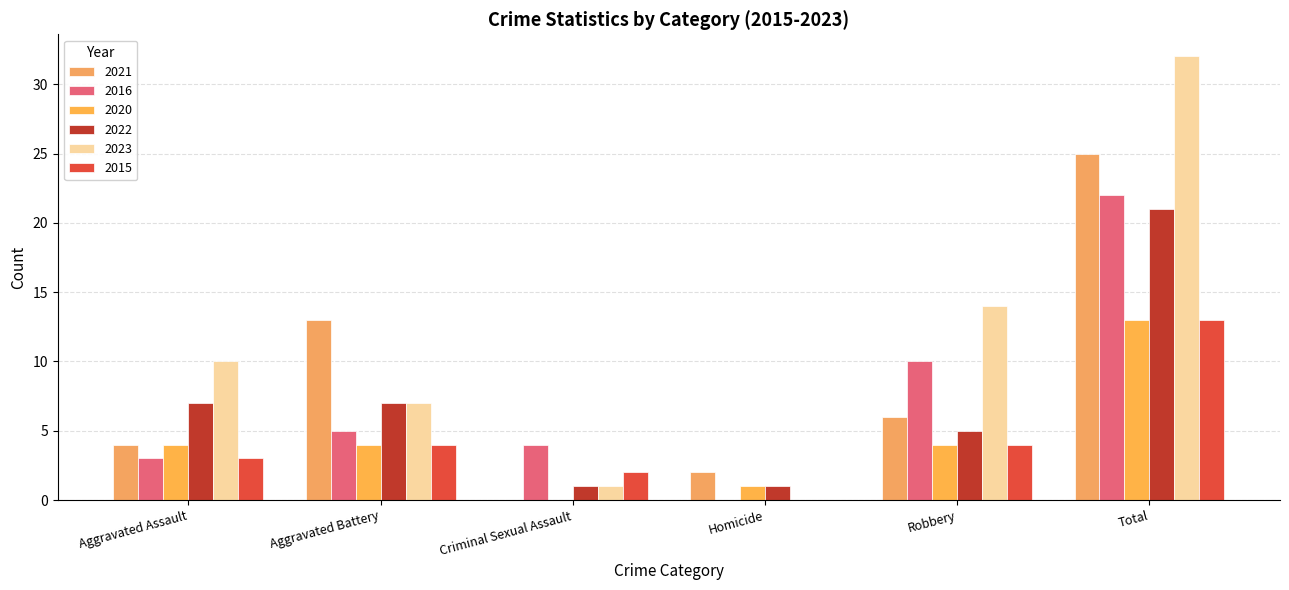

Reading right to left, transcribe all the data shown in this chart.

2021: 25	6	2	0	13	4
2016: 22	10	0	4	5	3
2020: 13	4	1	0	4	4
2022: 21	5	1	1	7	7
2023: 32	14	0	1	7	10
2015: 13	4	0	2	4	3